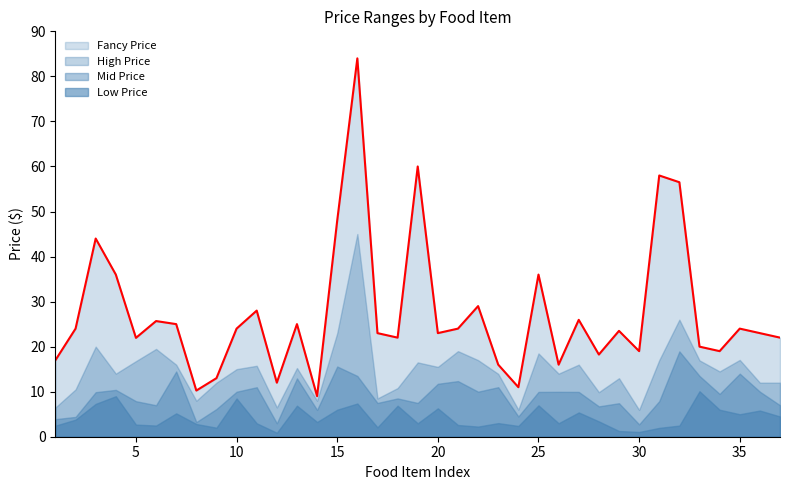

Is the value of High Price at 26 greater than the value of Low Price at 18?

Yes